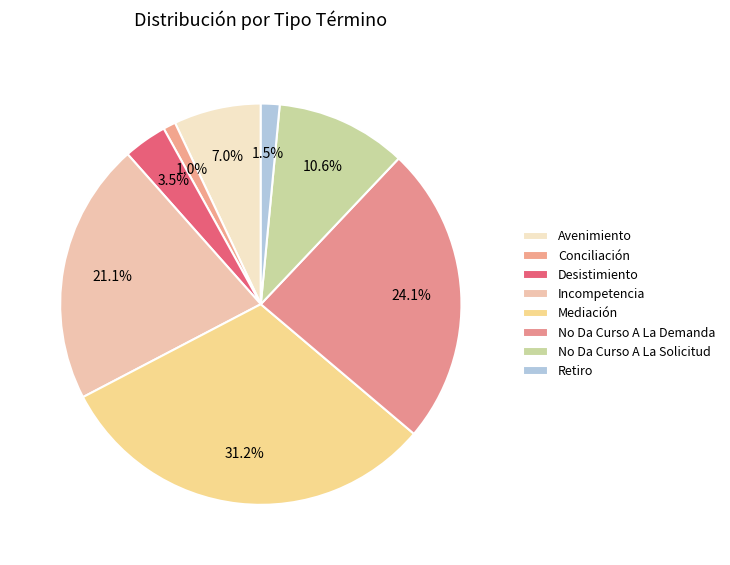

Rank the categories by value from lowest to highest.

Conciliación, Retiro, Desistimiento, Avenimiento, No Da Curso A La Solicitud, Incompetencia, No Da Curso A La Demanda, Mediación